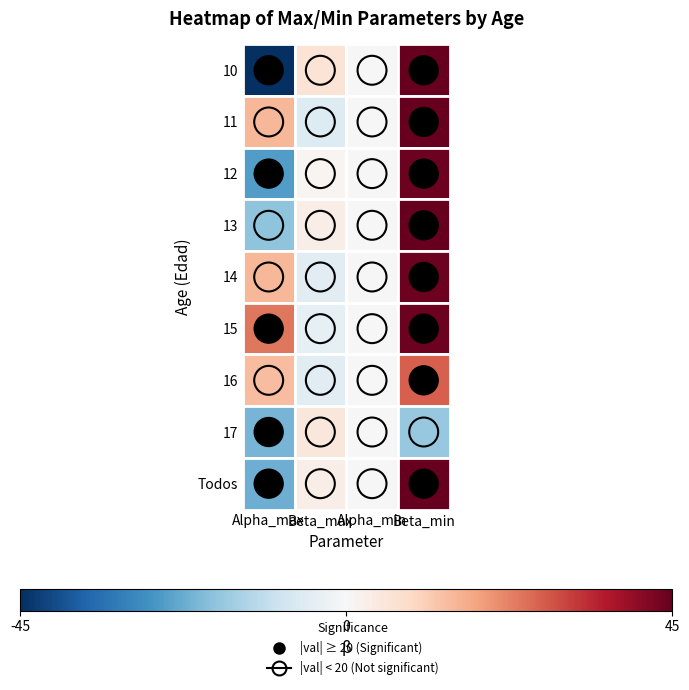

Which has a higher value, 2 or 0?

2